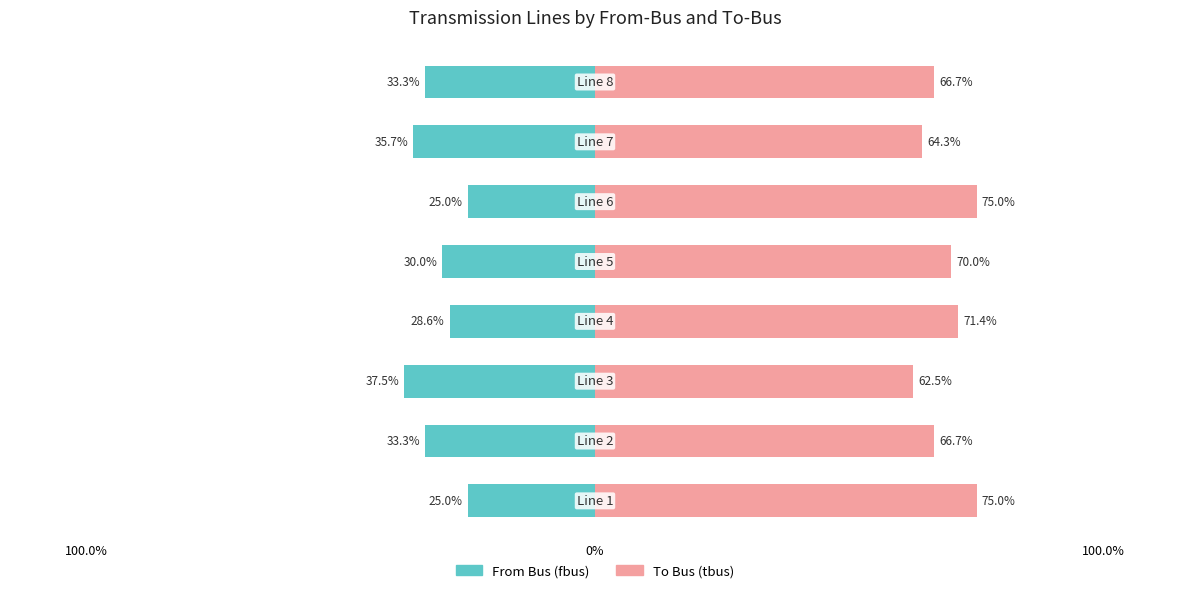

At which category is the sum across all series the highest?

100.0%